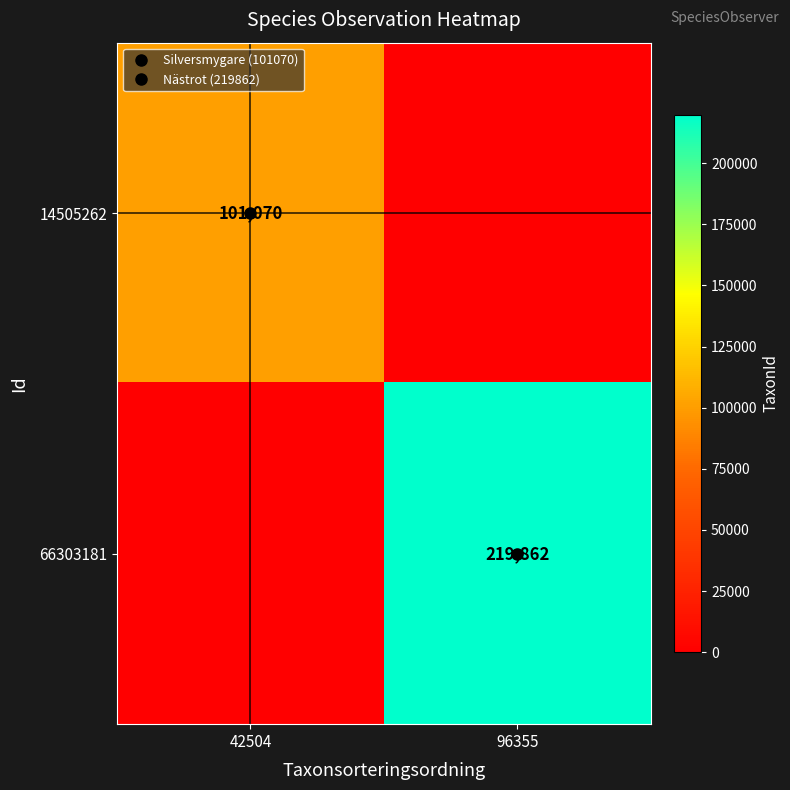

Rank the categories by 14505262 value from highest to lowest.

42504, 96355